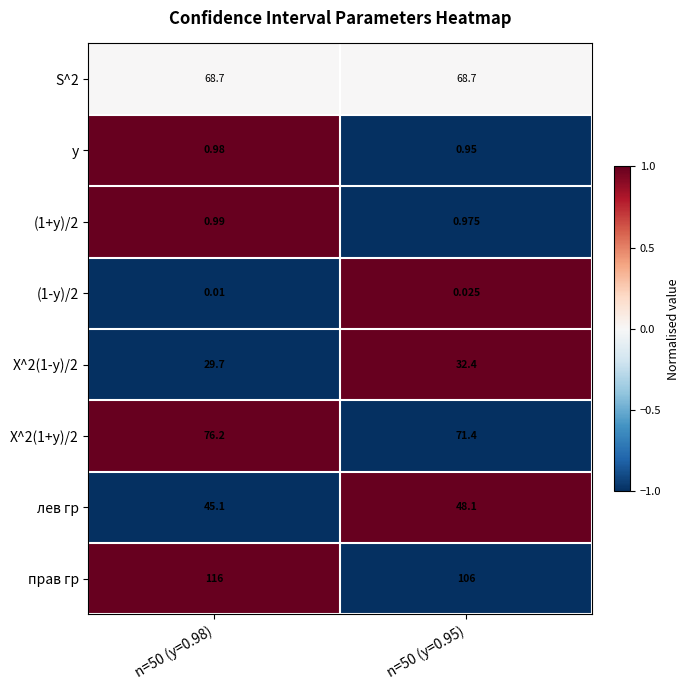

Which series has the largest total across all categories?

прав гр